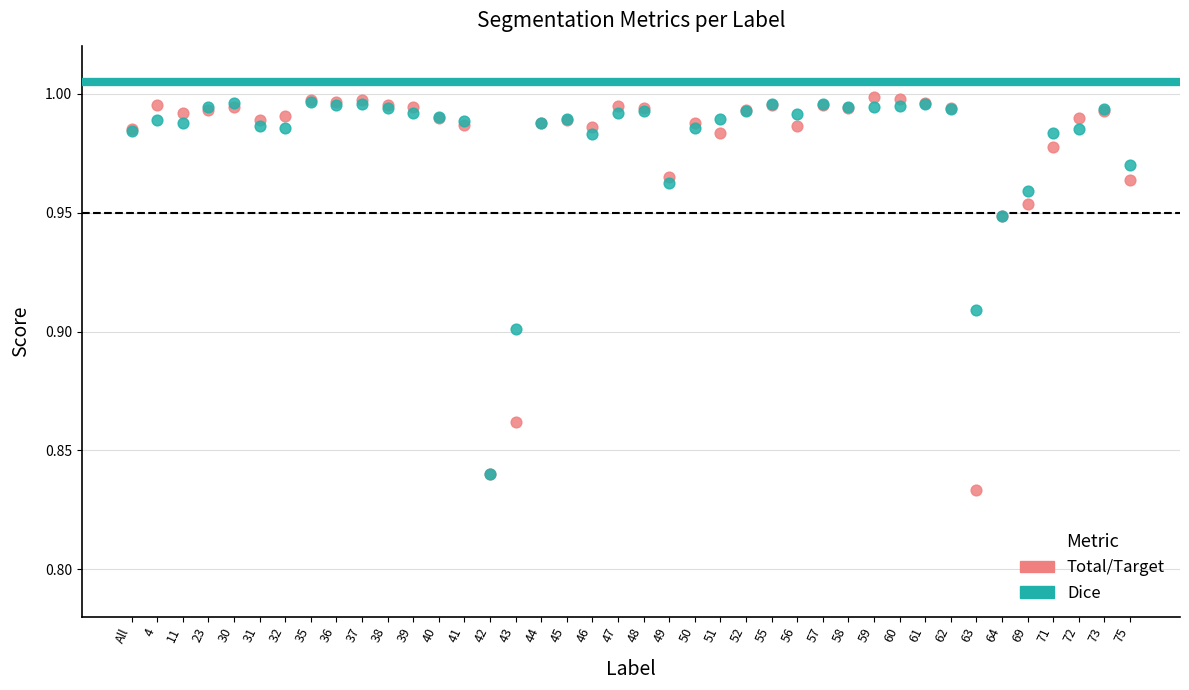

What are all the series names shown in the legend?

Total/Target, Dice